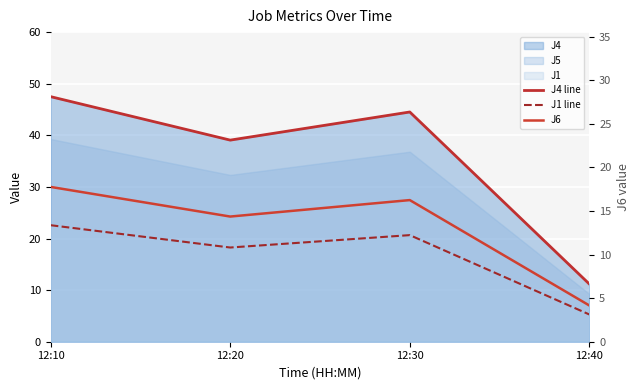

Rank the categories by J6 value from lowest to highest.

12:40, 12:20, 12:30, 12:10